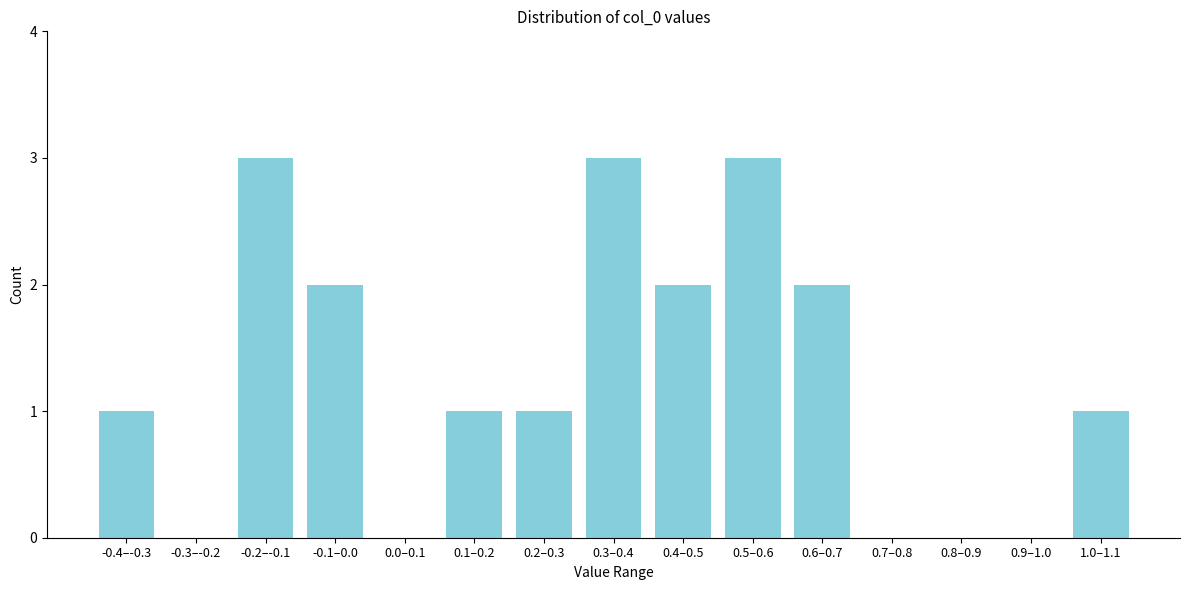

Reading left to right, what are all the values shown in this chart?

-0.4–-0.3=1	-0.3–-0.2=0	-0.2–-0.1=3	-0.1–0.0=2	0.0–0.1=0	0.1–0.2=1	0.2–0.3=1	0.3–0.4=3	0.4–0.5=2	0.5–0.6=3	0.6–0.7=2	0.7–0.8=0	0.8–0.9=0	0.9–1.0=0	1.0–1.1=1